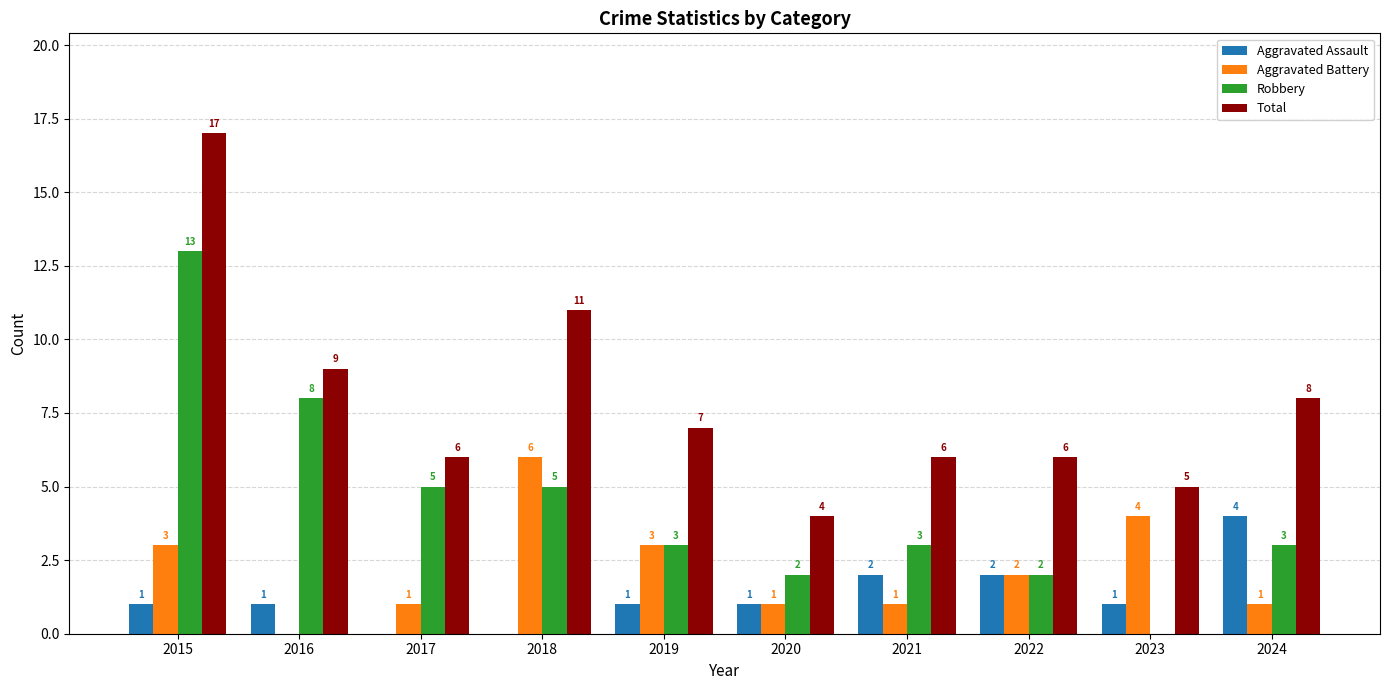

Reading left to right, what are all the values shown in this chart?

Aggravated Assault: 2015=1	2016=1	2017=0	2018=0	2019=1	2020=1	2021=2	2022=2	2023=1	2024=4
Aggravated Battery: 2015=3	2016=0	2017=1	2018=6	2019=3	2020=1	2021=1	2022=2	2023=4	2024=1
Robbery: 2015=13	2016=8	2017=5	2018=5	2019=3	2020=2	2021=3	2022=2	2023=0	2024=3
Total: 2015=17	2016=9	2017=6	2018=11	2019=7	2020=4	2021=6	2022=6	2023=5	2024=8